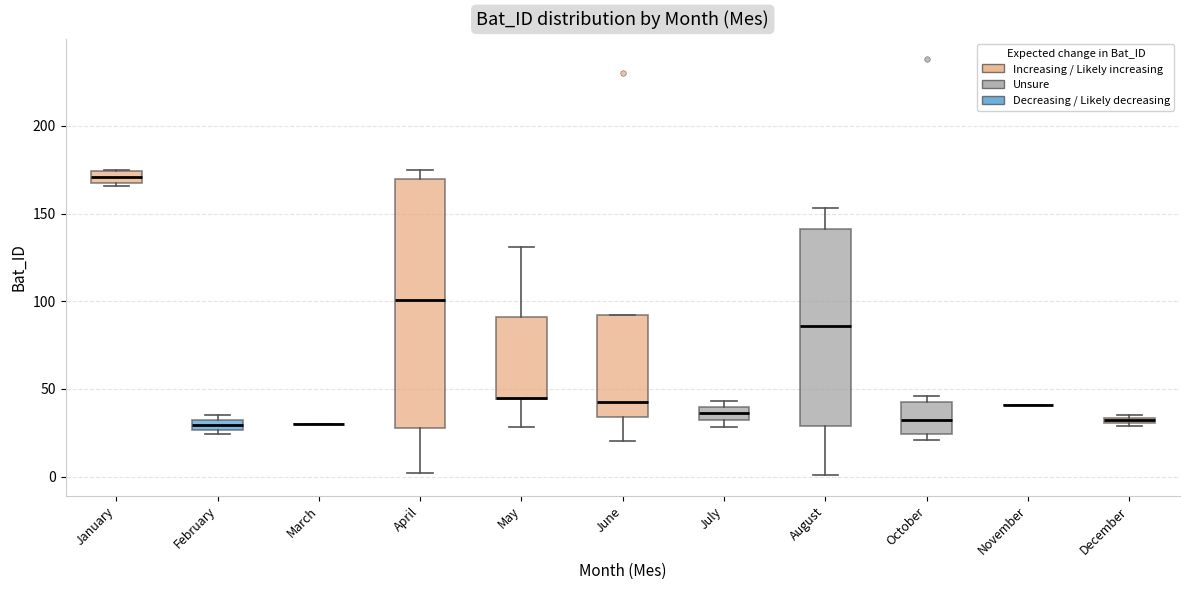

Comparing the boxes themselves (not the whiskers), which one is the tallest?

April